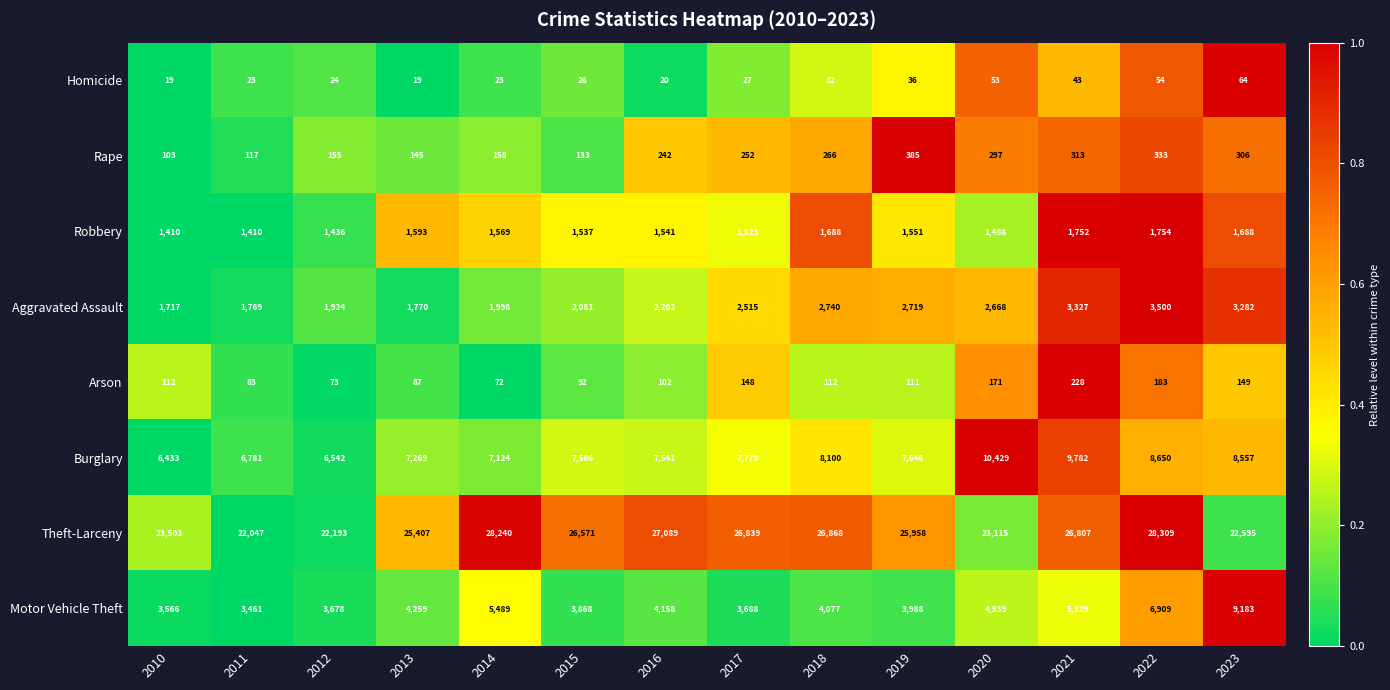

What is the total value across all series at 2015?

41894